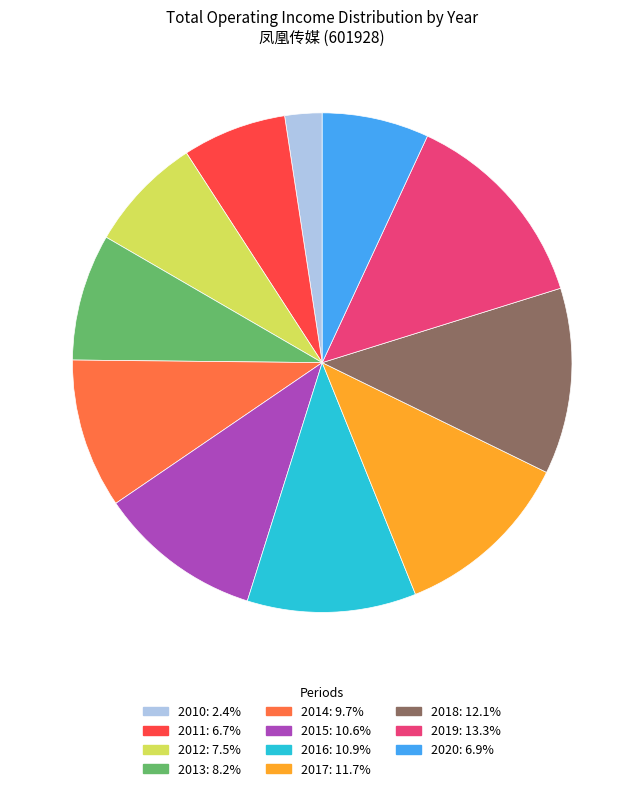

How many slices are in this pie chart?

11